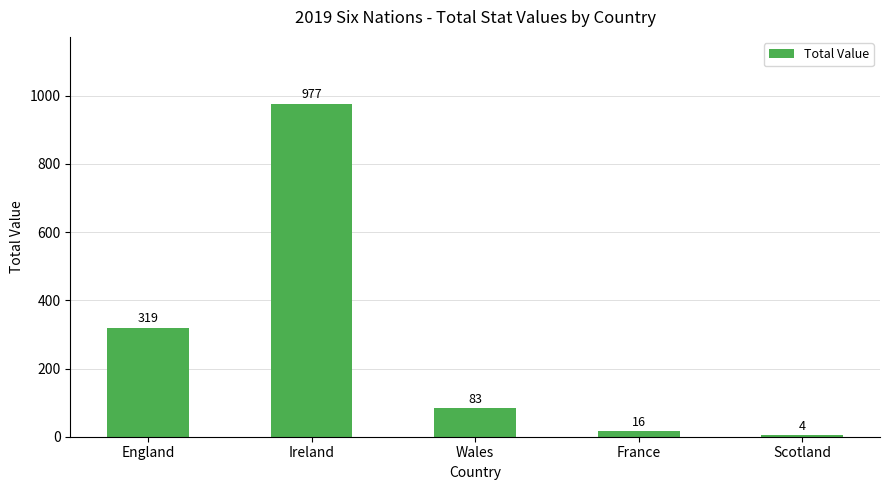

List the labels in order of value, largest first.

Ireland, England, Wales, France, Scotland